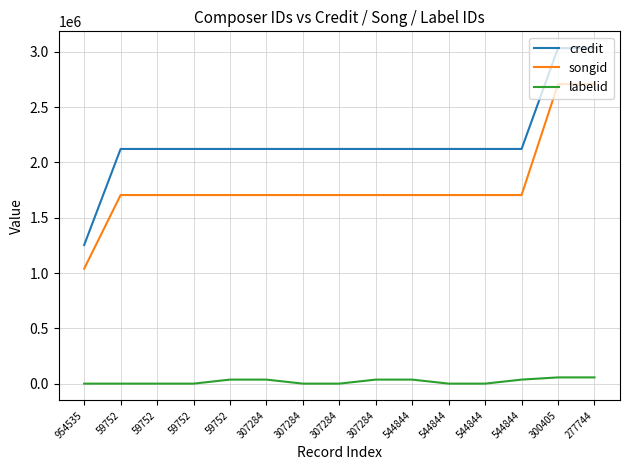

What are all the series names shown in the legend?

credit, songid, labelid